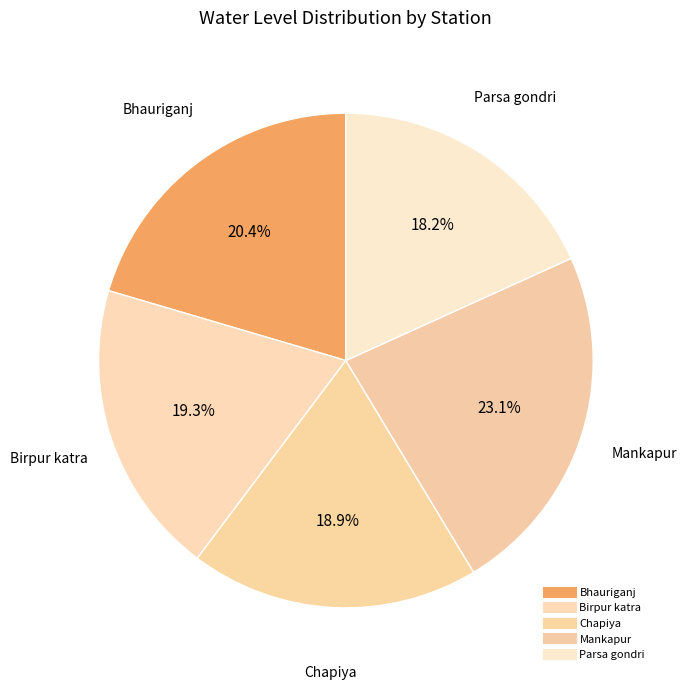

Which category has the biggest portion of the pie?

Mankapur